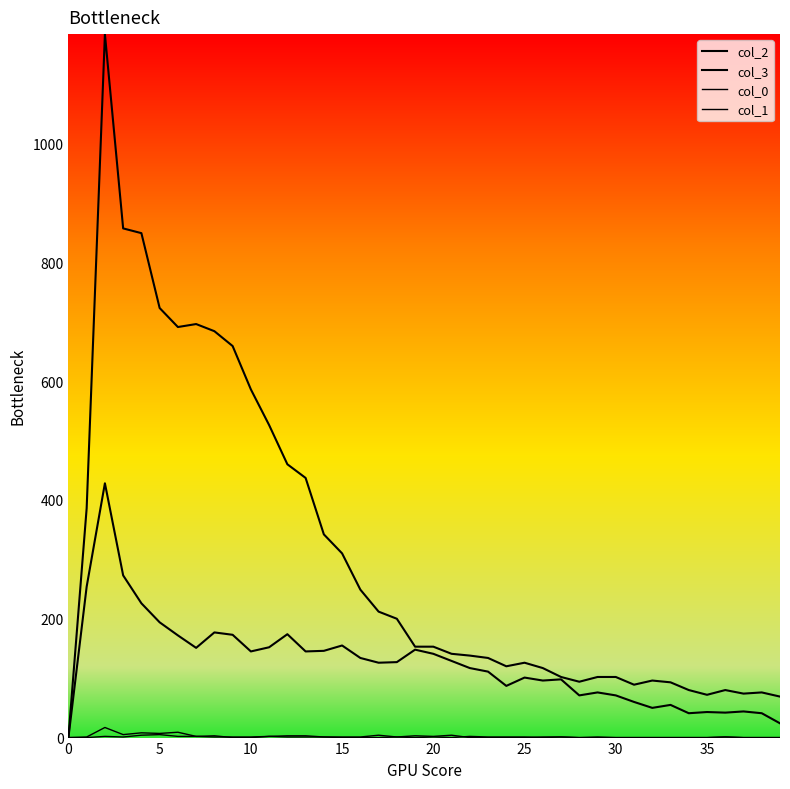

What is the label of the 25th point from the left?

24